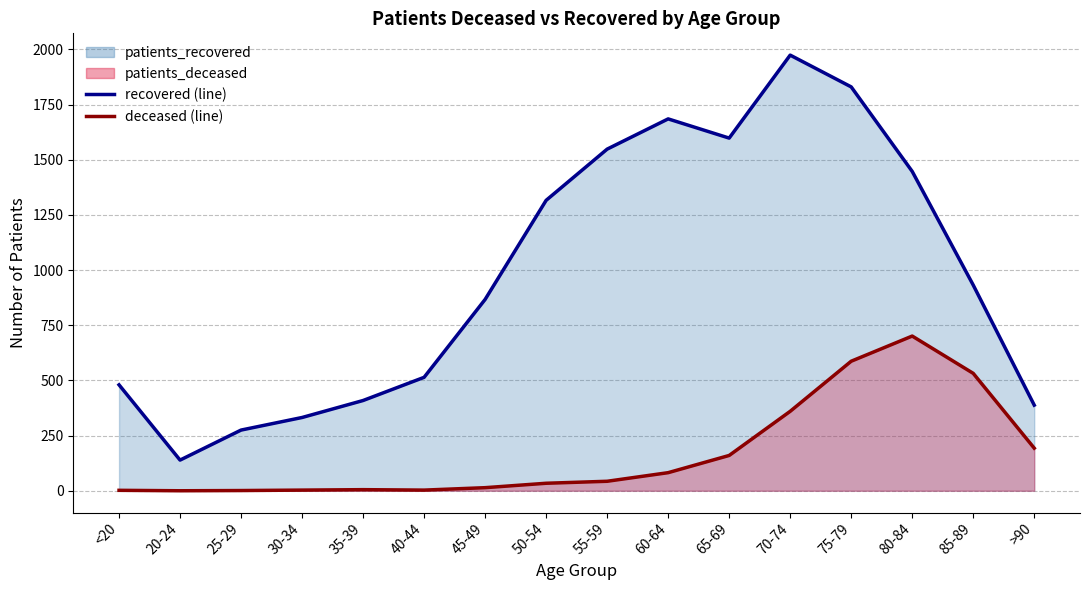

How many interior local valleys does the patients_deceased (line) series have?

2